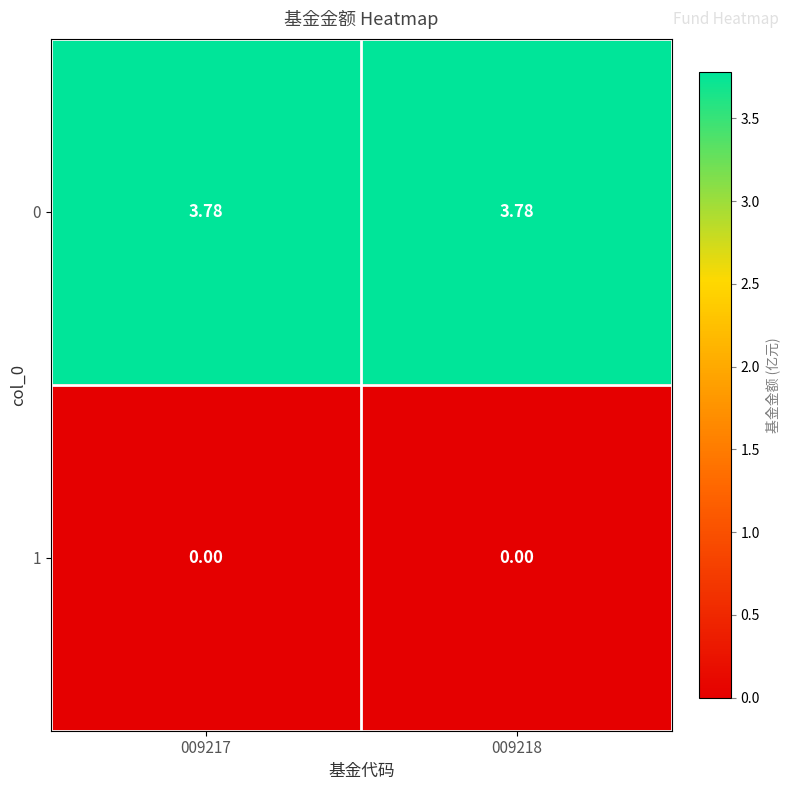

How many distinct data groups are displayed?

2